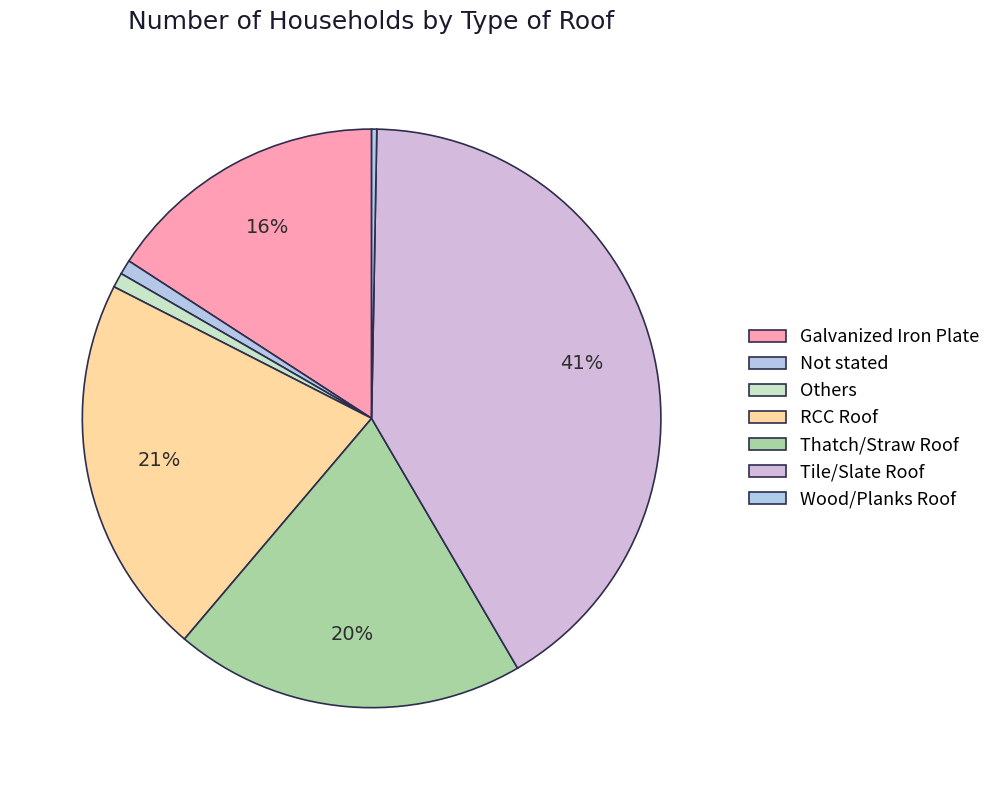

Count the number of slices in the pie.

7